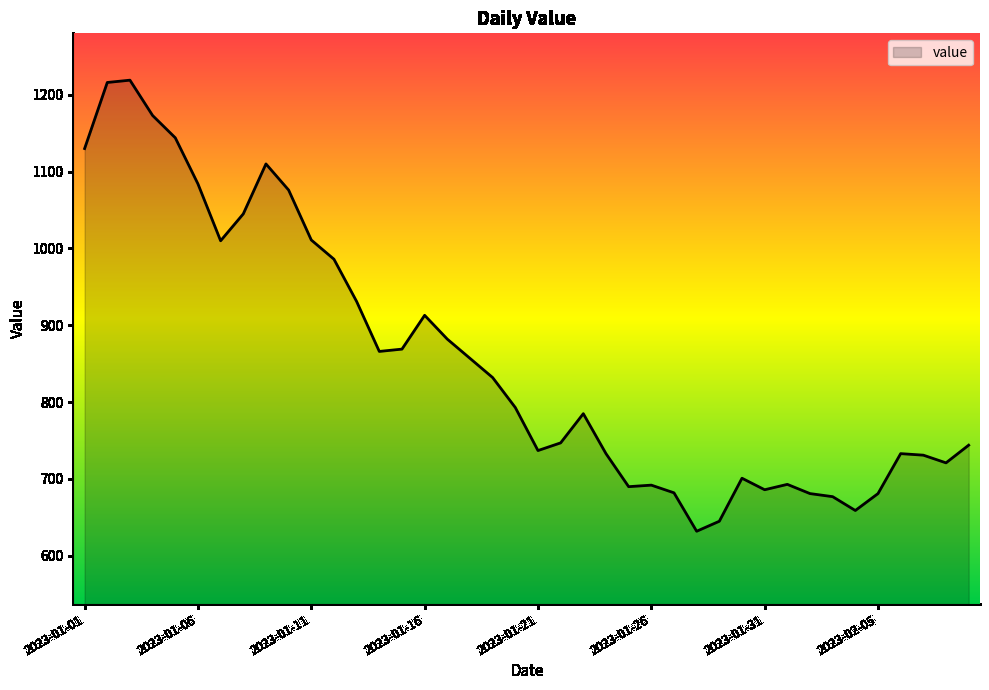

What is the difference between the maximum and minimum values?

587